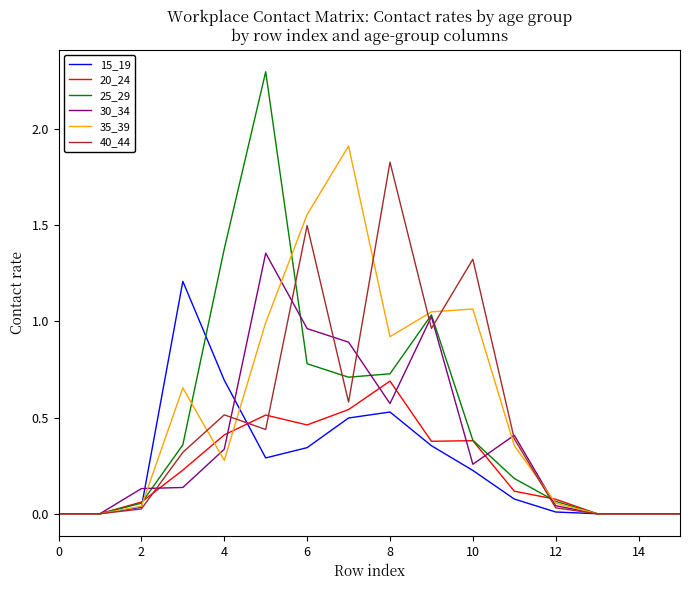

What is the maximum value shown in the chart?

2.3